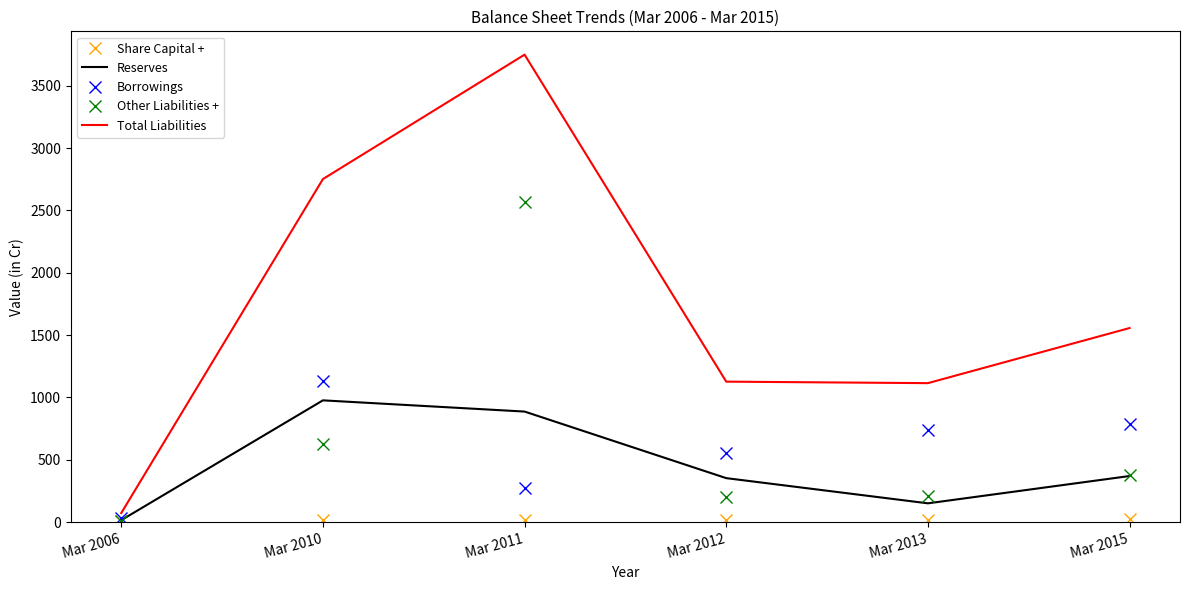

True or false: Borrowings has a value of 290 at Mar 2013.

False